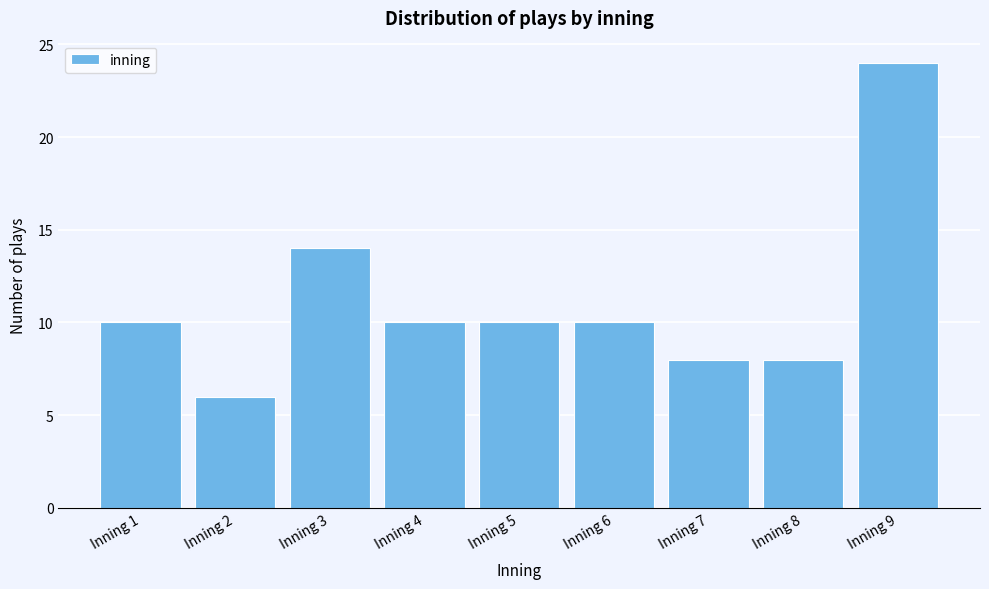

How tall is the bar that spans 4.5 to 5.5 on the x-axis? The values are not printed on the chart, so give them approximately, as read against the axis.

10